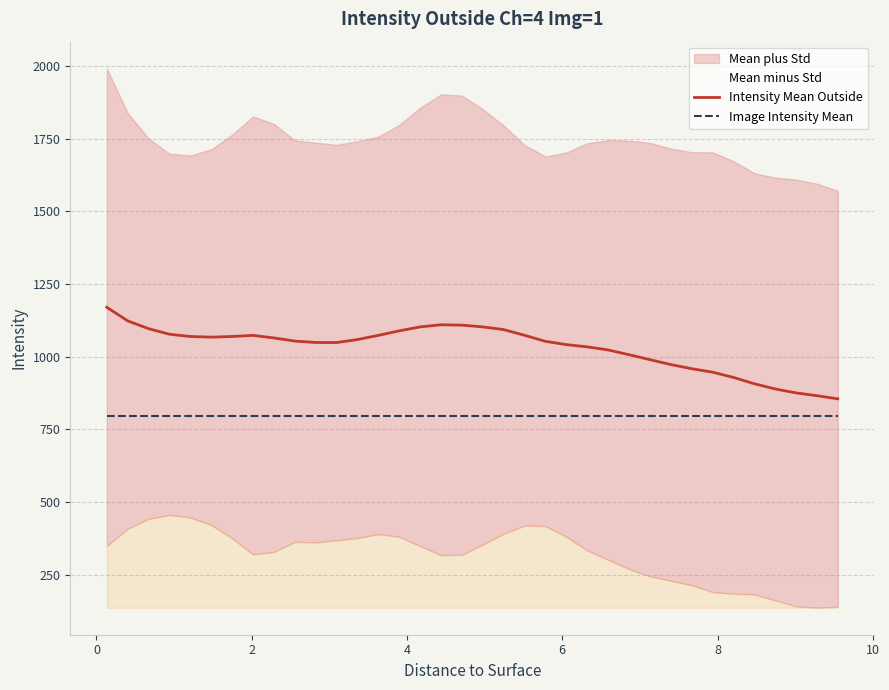

True or false: Intensity Mean Outside and Image Intensity Mean cross at least once.

False